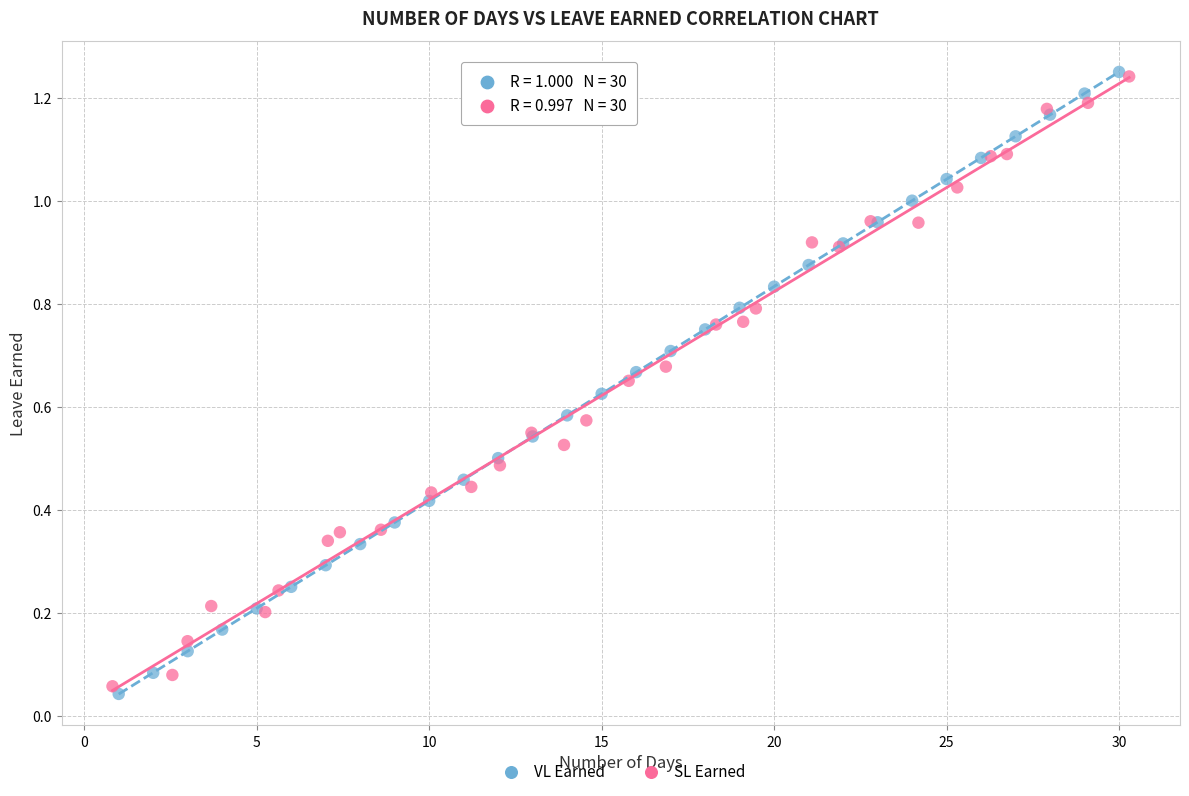

Which series has the largest Y range (max minus min)?

VL Earned